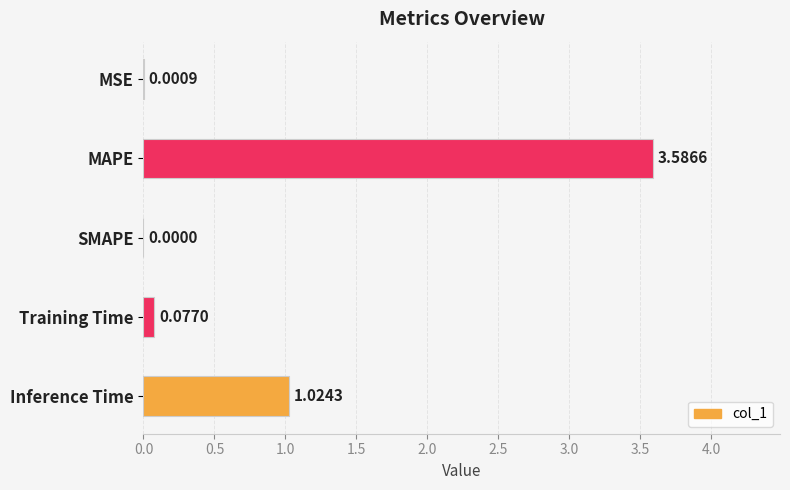

What is the sum of the values at MSE and MAPE?

3.6